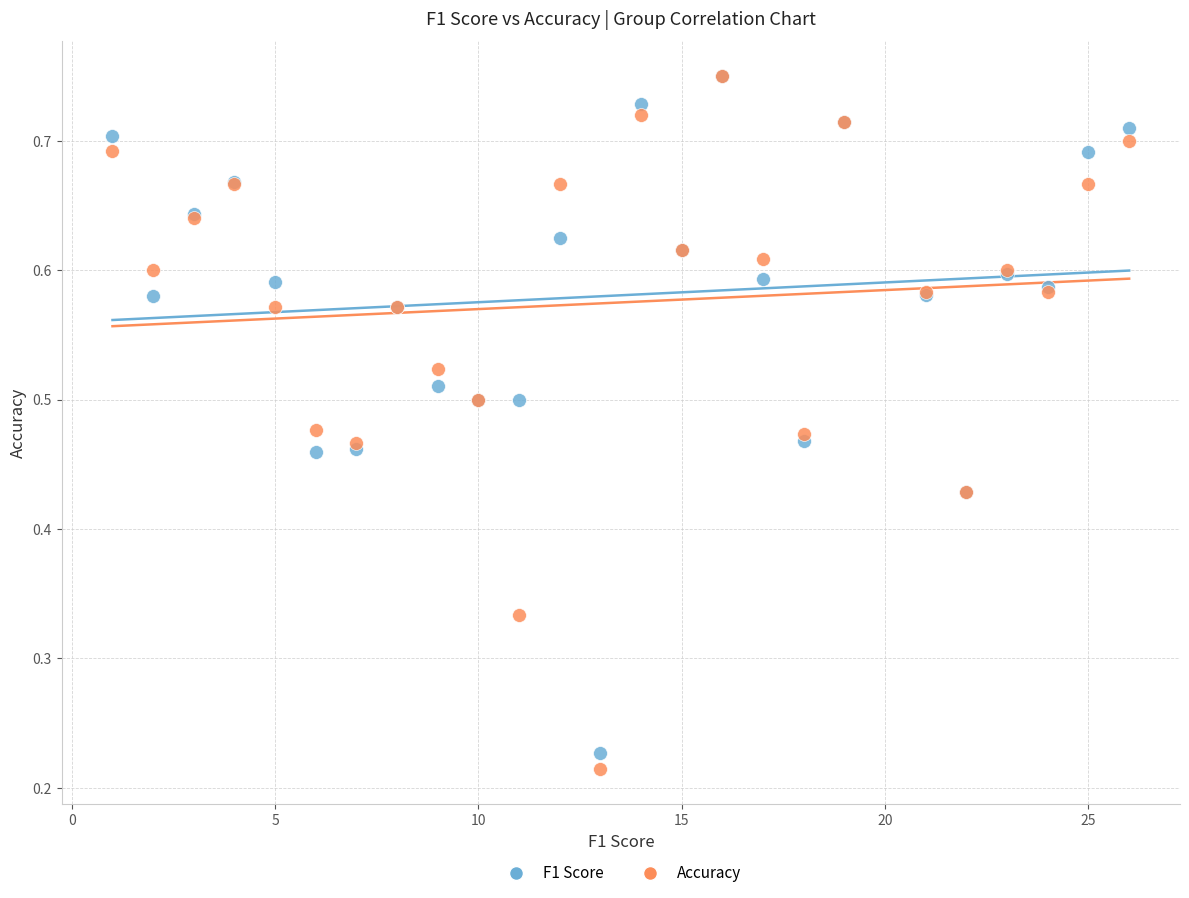

What are all the series names shown in the legend?

F1 Score, Accuracy